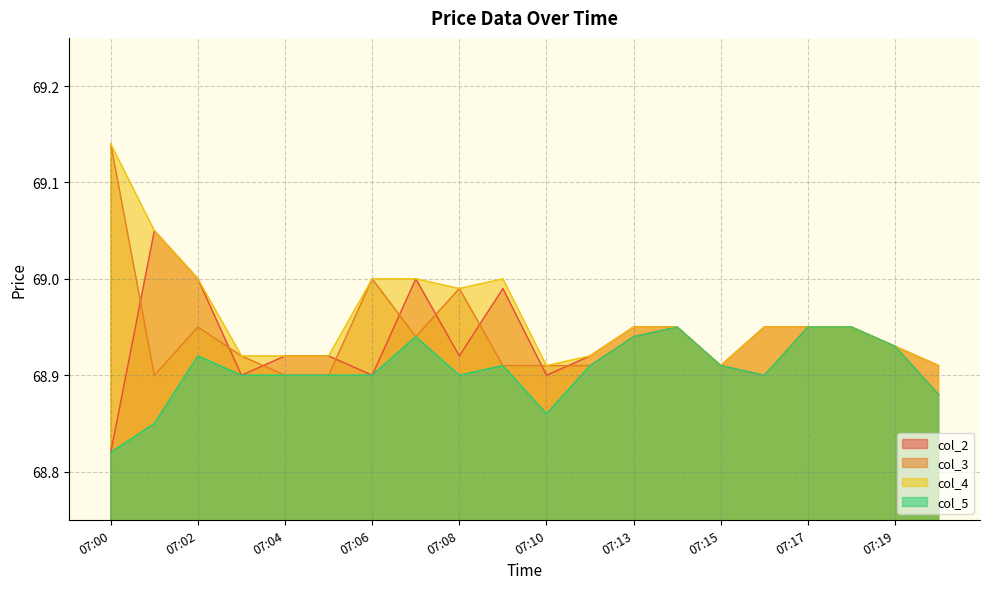

Between 07:04 and 07:07, which series saw the biggest shift?

col_2